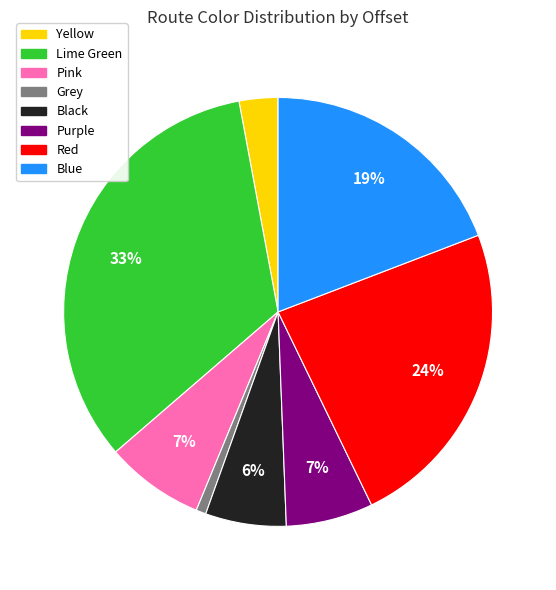

Which slice is the largest?

Lime Green